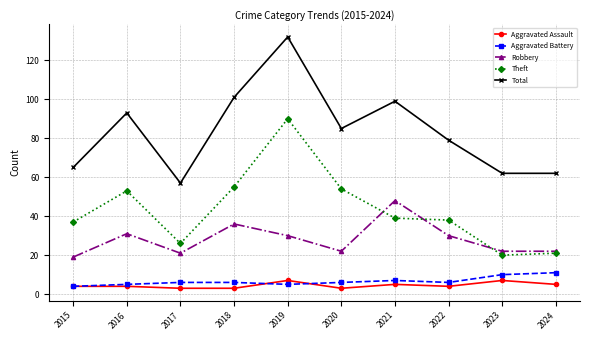

Is the value of Robbery at 2024 greater than the value of Aggravated Battery at 2019?

Yes